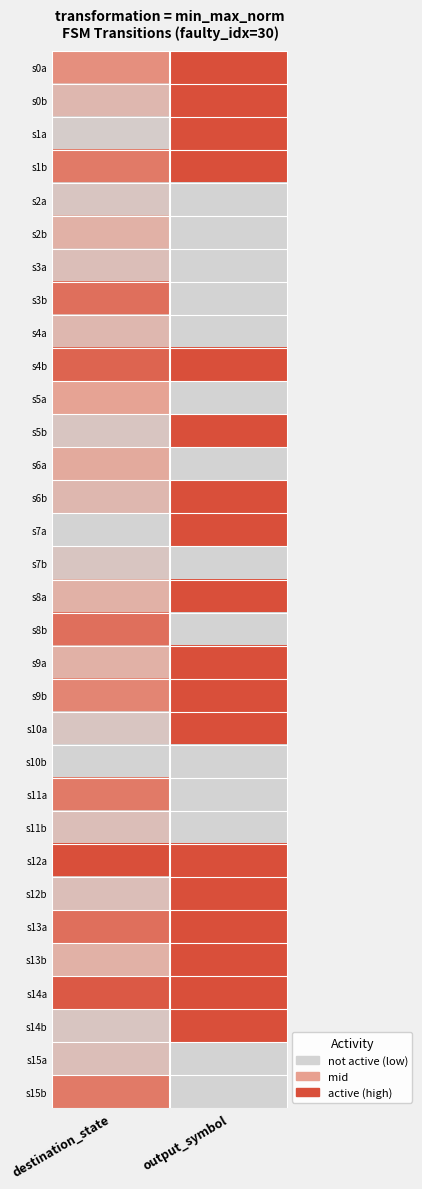

Reading left to right, what are all the values shown in this chart?

s0a: destination_state=0.6	output_symbol=1.0
s0b: destination_state=0.3	output_symbol=1.0
s1a: destination_state=0.1	output_symbol=1.0
s1b: destination_state=0.7	output_symbol=1.0
s2a: destination_state=0.1	output_symbol=0.0
s2b: destination_state=0.3	output_symbol=0.0
s3a: destination_state=0.2	output_symbol=0.0
s3b: destination_state=0.8	output_symbol=0.0
s4a: destination_state=0.3	output_symbol=0.0
s4b: destination_state=0.9	output_symbol=1.0
s5a: destination_state=0.5	output_symbol=0.0
s5b: destination_state=0.1	output_symbol=1.0
s6a: destination_state=0.4	output_symbol=0.0
s6b: destination_state=0.3	output_symbol=1.0
s7a: destination_state=0.0	output_symbol=1.0
s7b: destination_state=0.1	output_symbol=0.0
s8a: destination_state=0.3	output_symbol=1.0
s8b: destination_state=0.8	output_symbol=0.0
s9a: destination_state=0.3	output_symbol=1.0
s9b: destination_state=0.7	output_symbol=1.0
s10a: destination_state=0.1	output_symbol=1.0
s10b: destination_state=0.0	output_symbol=0.0
s11a: destination_state=0.7	output_symbol=0.0
s11b: destination_state=0.2	output_symbol=0.0
s12a: destination_state=1.0	output_symbol=1.0
s12b: destination_state=0.2	output_symbol=1.0
s13a: destination_state=0.8	output_symbol=1.0
s13b: destination_state=0.3	output_symbol=1.0
s14a: destination_state=0.9	output_symbol=1.0
s14b: destination_state=0.1	output_symbol=1.0
s15a: destination_state=0.2	output_symbol=0.0
s15b: destination_state=0.7	output_symbol=0.0